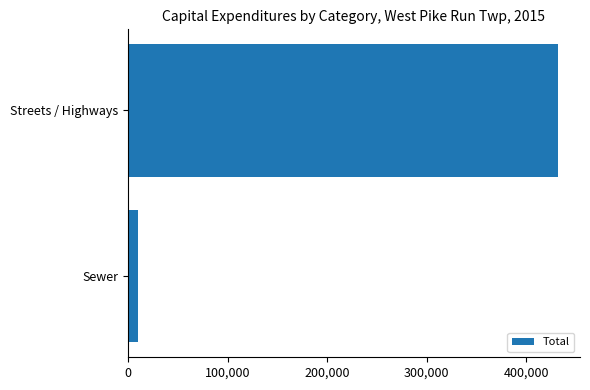

The chart shows a value of 572047 at Streets / Highways. True or false?

False